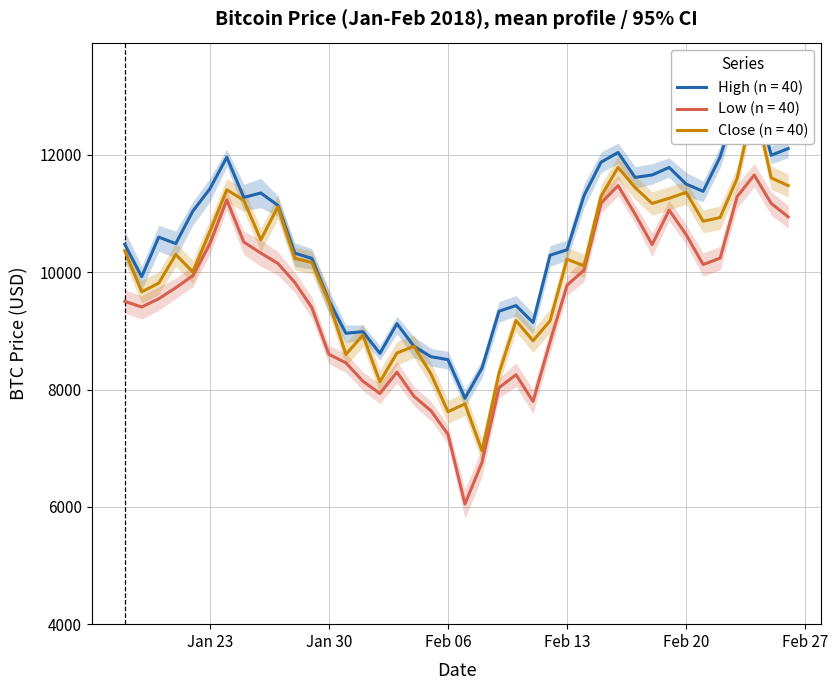

How many values in the Close series exceed 10233?

20